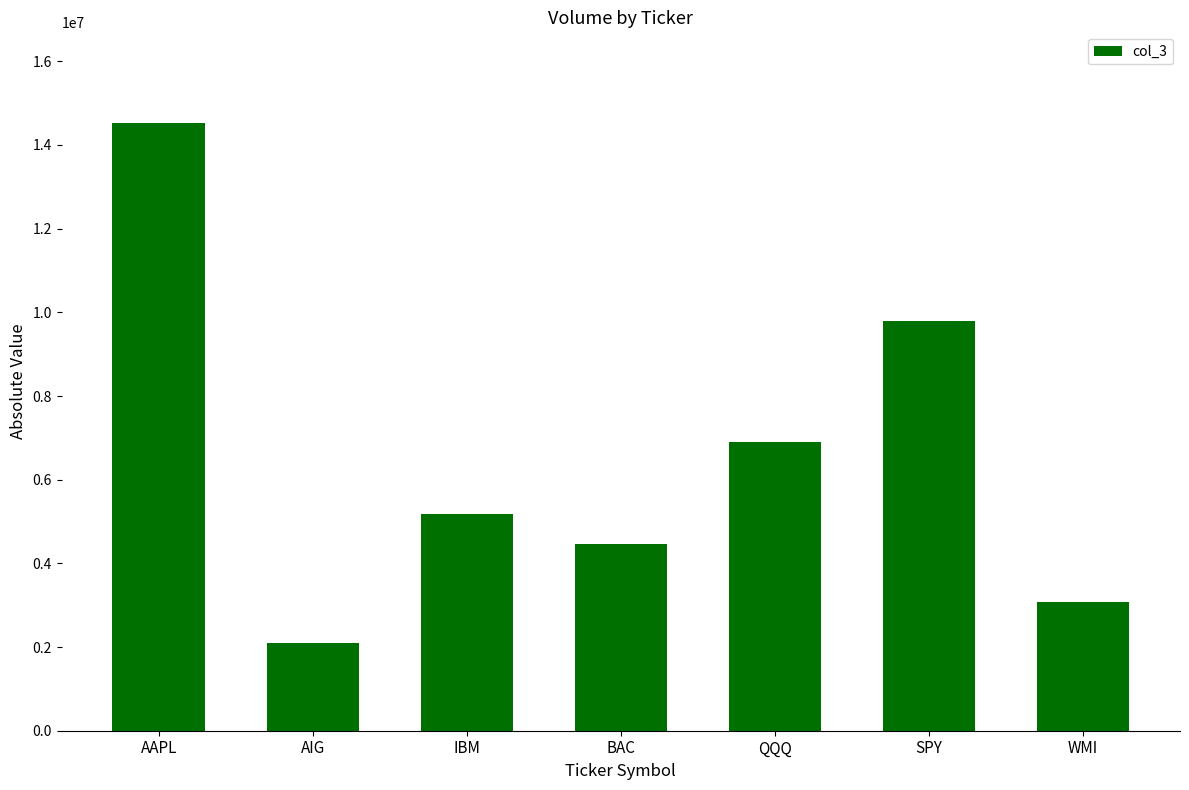

What position from the left is IBM?

3